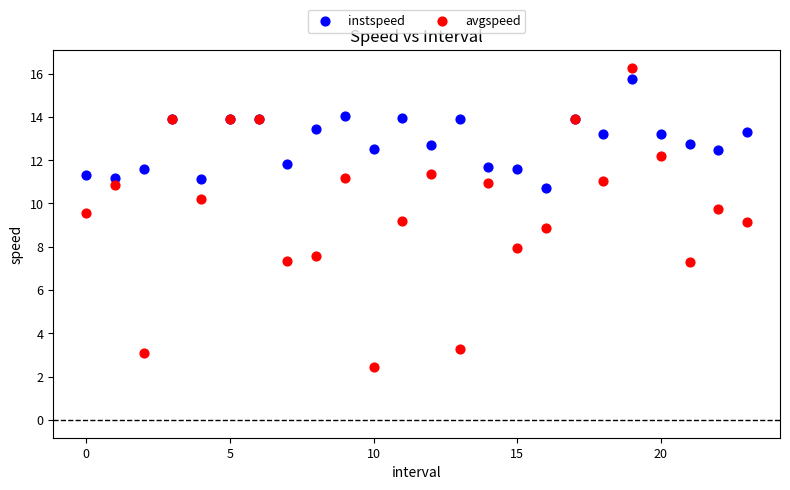

Which series has the widest spread of Y values?

avgspeed